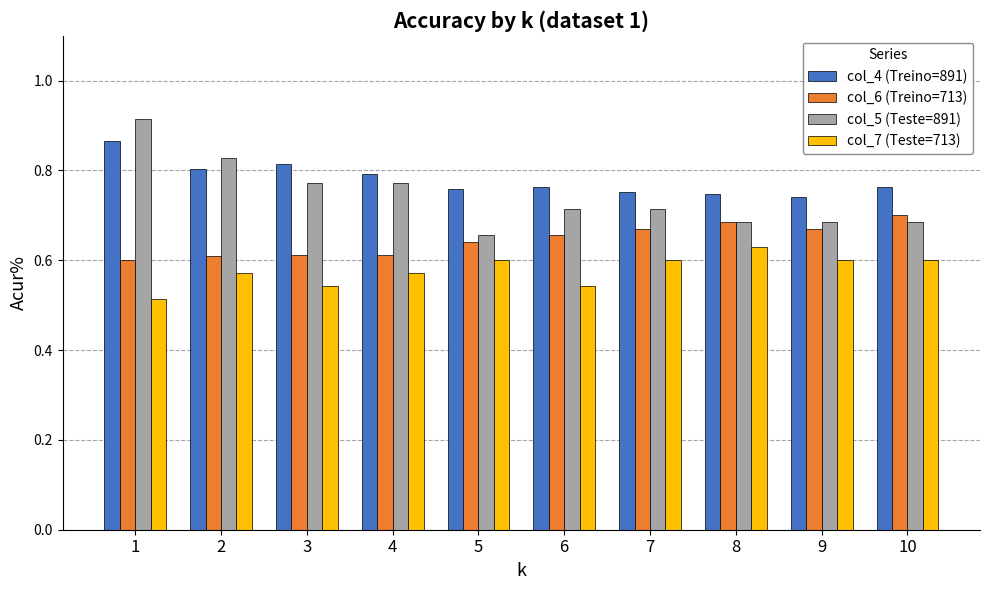

What is the difference between the maximum and second lowest values in the col_4 (Treino=891) series?

0.1